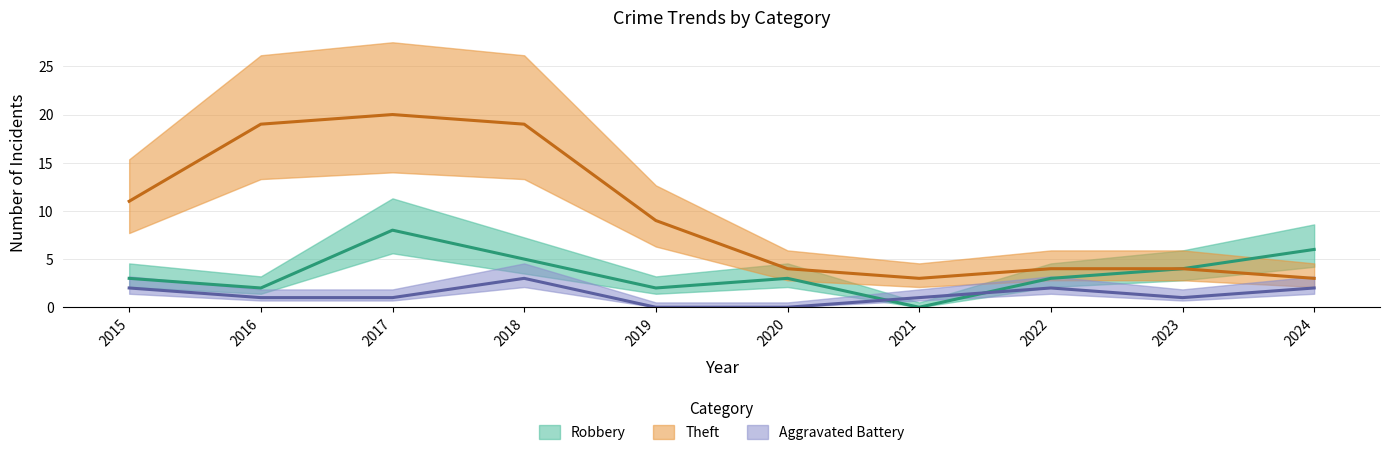

What is the maximum value for Aggravated Battery?

3